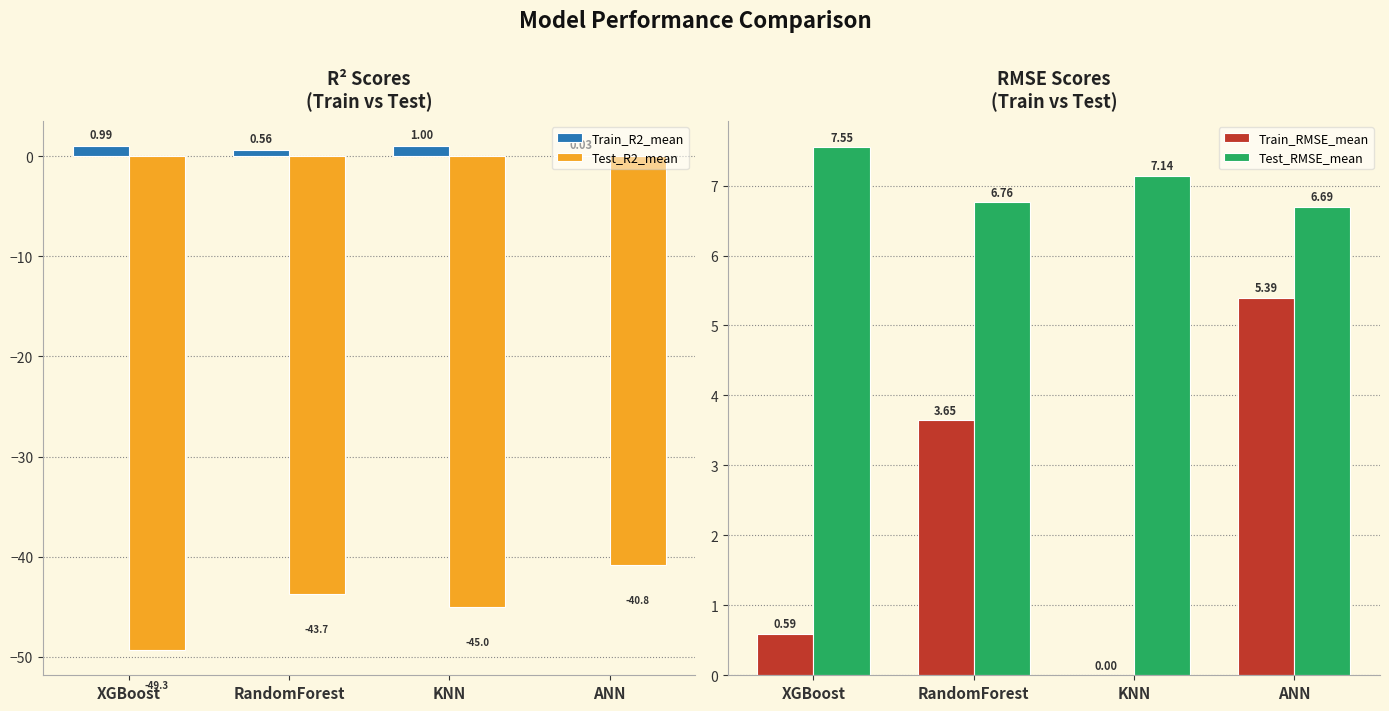

What is the label of the 2nd bar from the right?

KNN